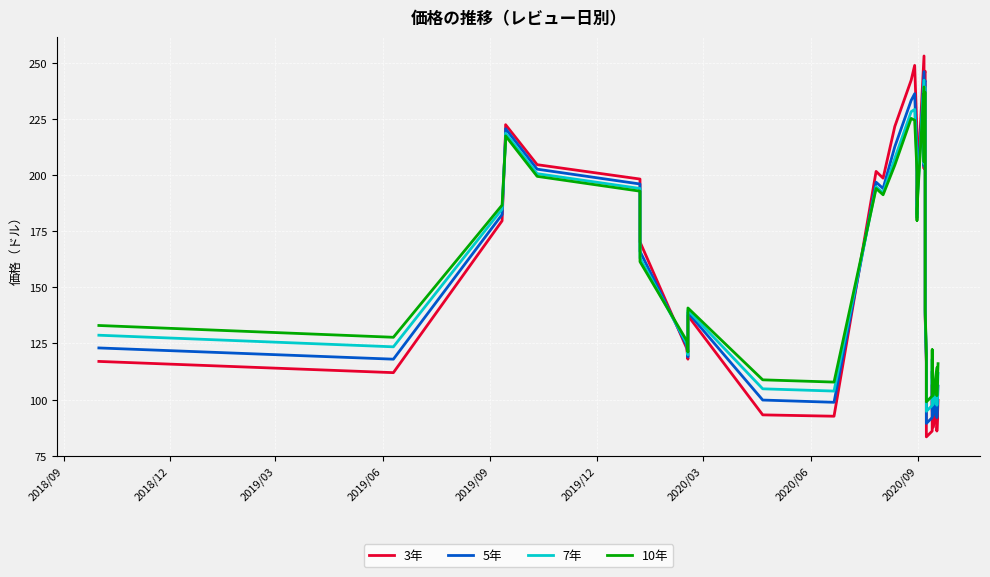

How many interior local valleys does the 5年 series have?

9